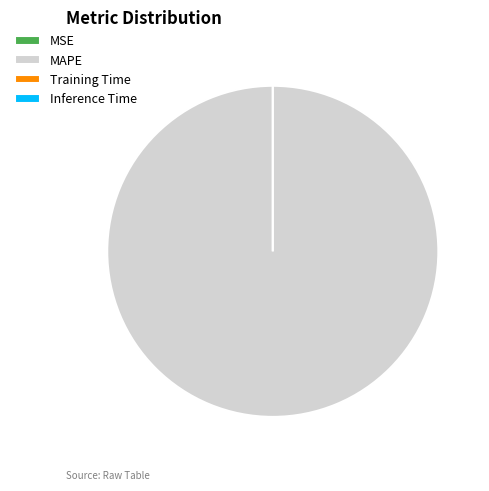

To the nearest percent, what is the difference between the MAPE and Inference Time slice percentages?

100%